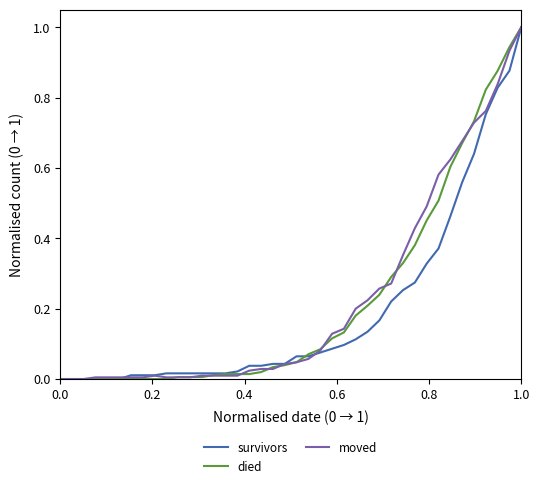

Count the number of data series in this chart.

3